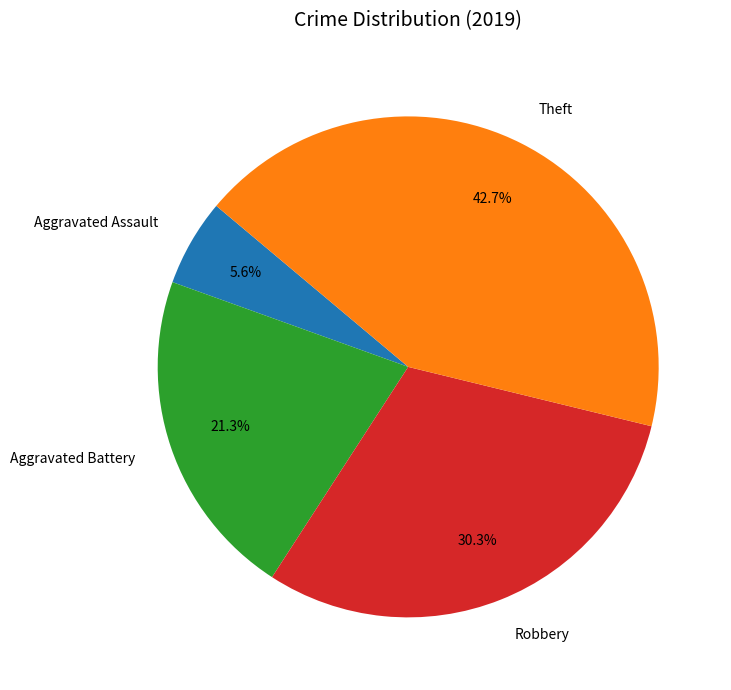

Between Theft and Aggravated Battery, which is larger?

Theft